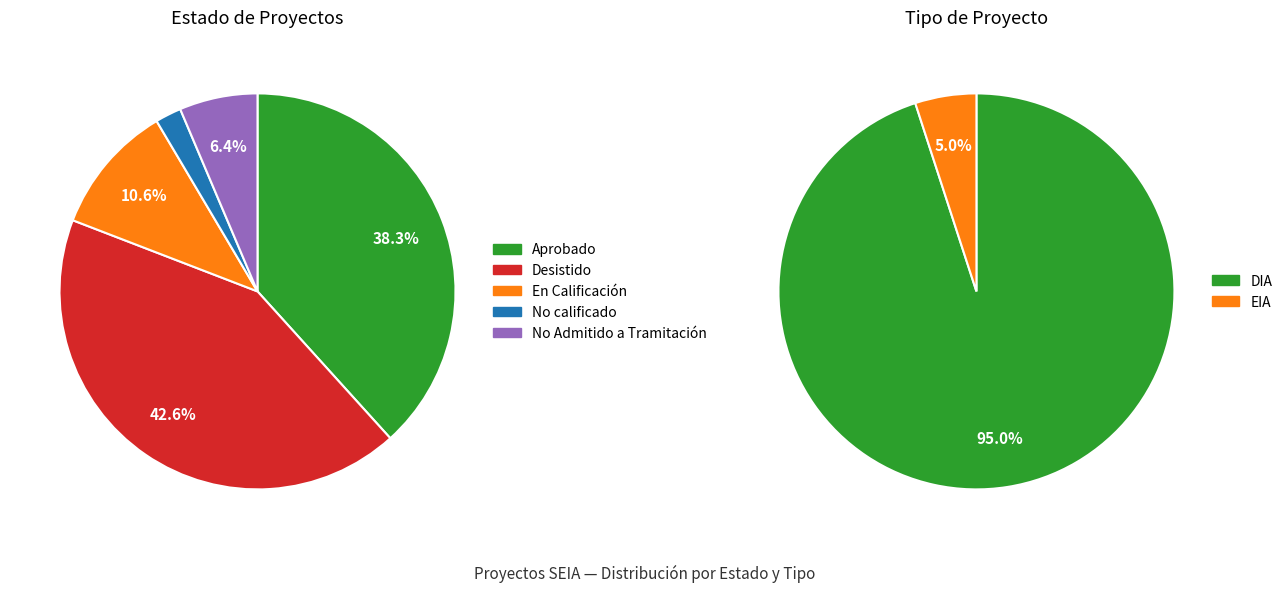

To the nearest percent, what is the average slice percentage?

20%